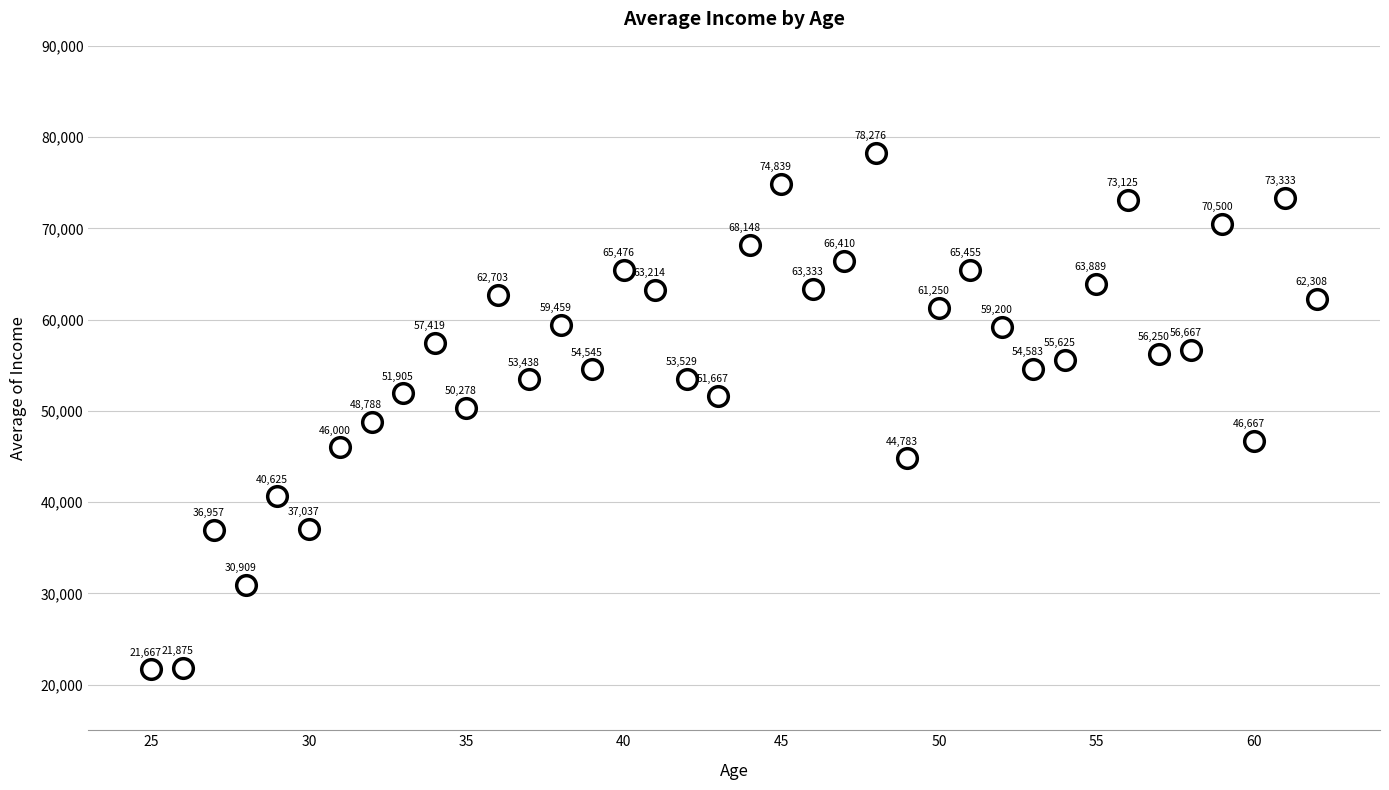

What Y value in the scatter plot is closest to 49971?

50277.8